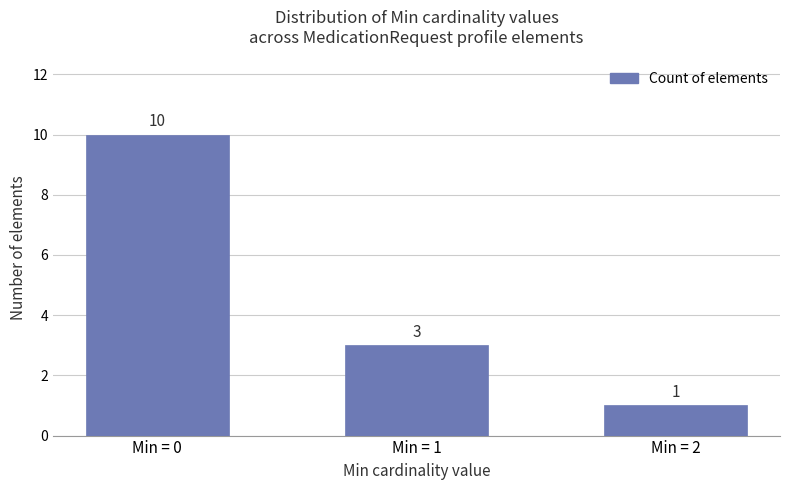

Count the number of data series in this chart.

1